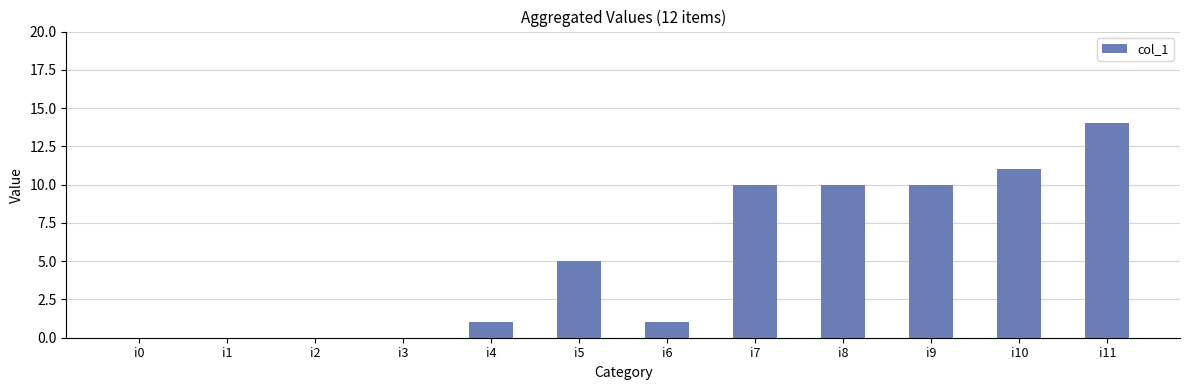

What is the greatest value displayed?

14